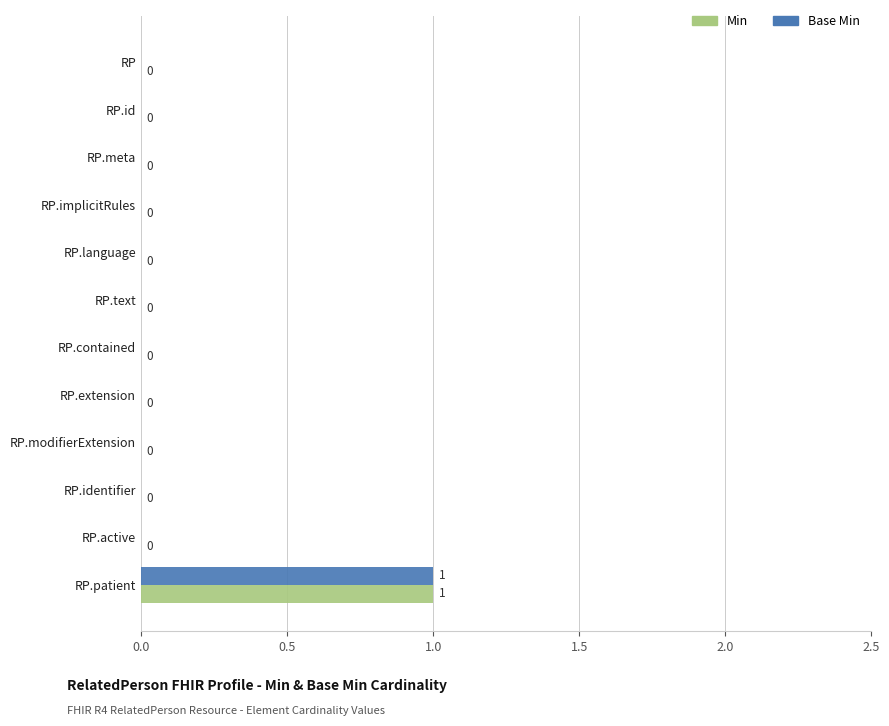

At which category is the sum across all series the highest?

RP.patient